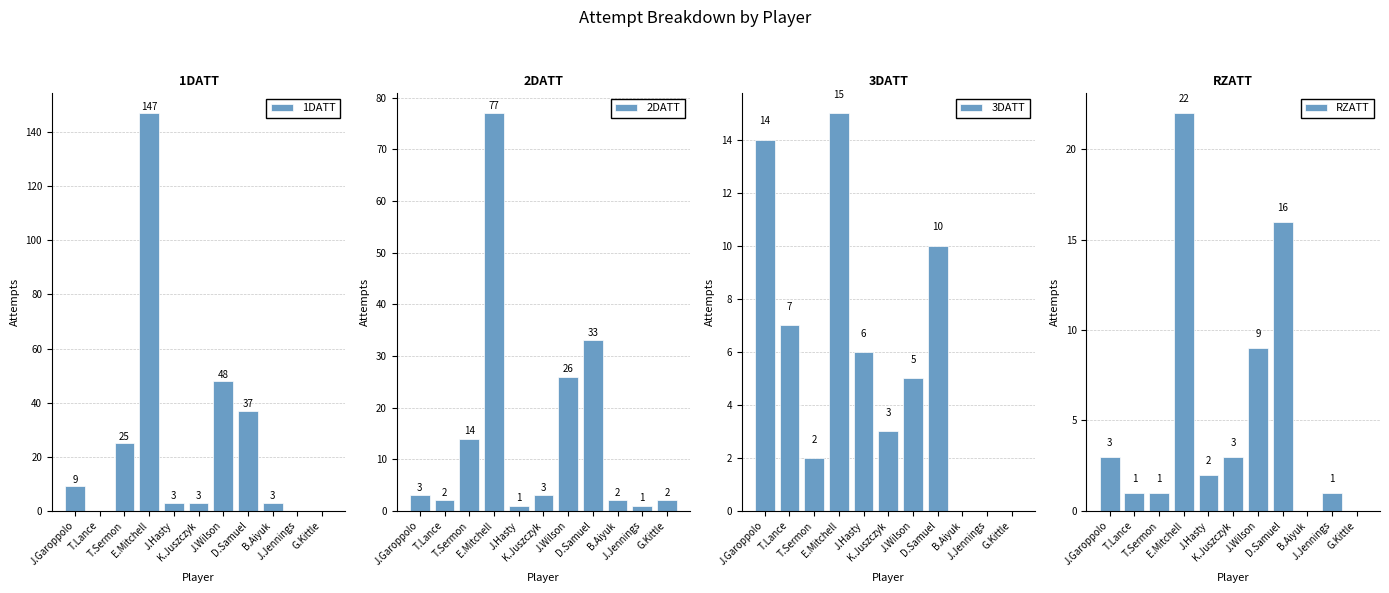

At which label is RZATT closest to 11?

J.Wilson